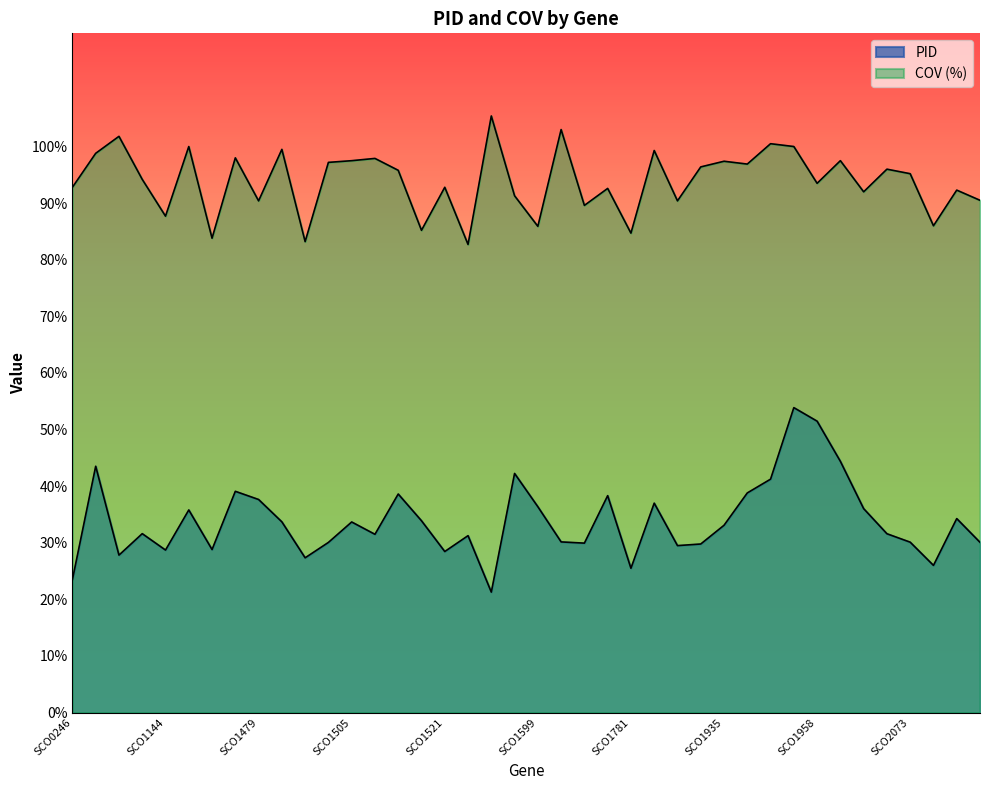

Which series changed the most between SCO1464 and SCO1760?

PID